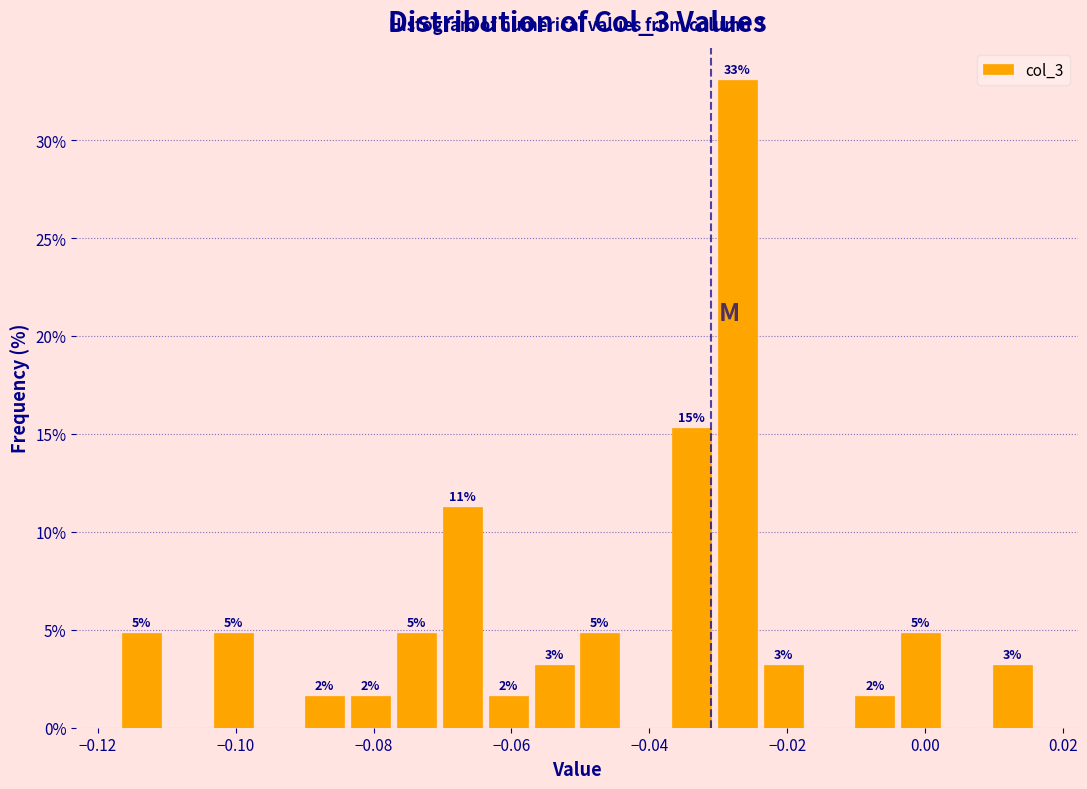

Around what value on the x-axis is the tallest bar? Give the approximate position of its centre, as read against the axis.

-0.028